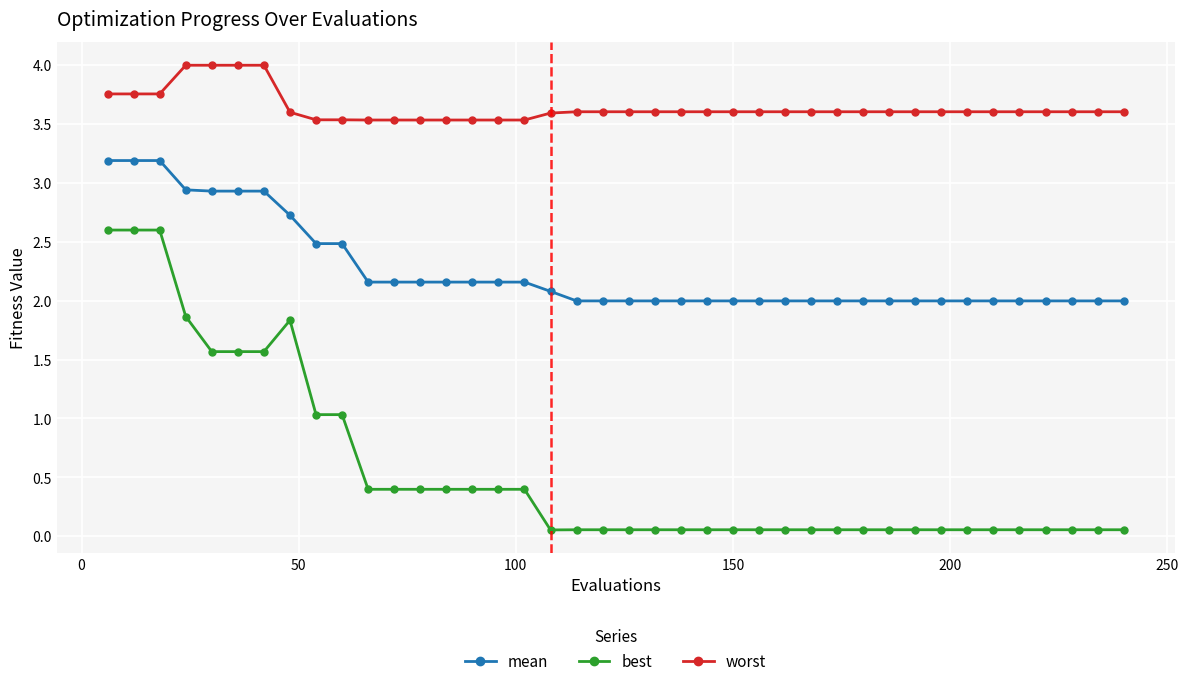

True or false: worst and mean cross at least once.

False